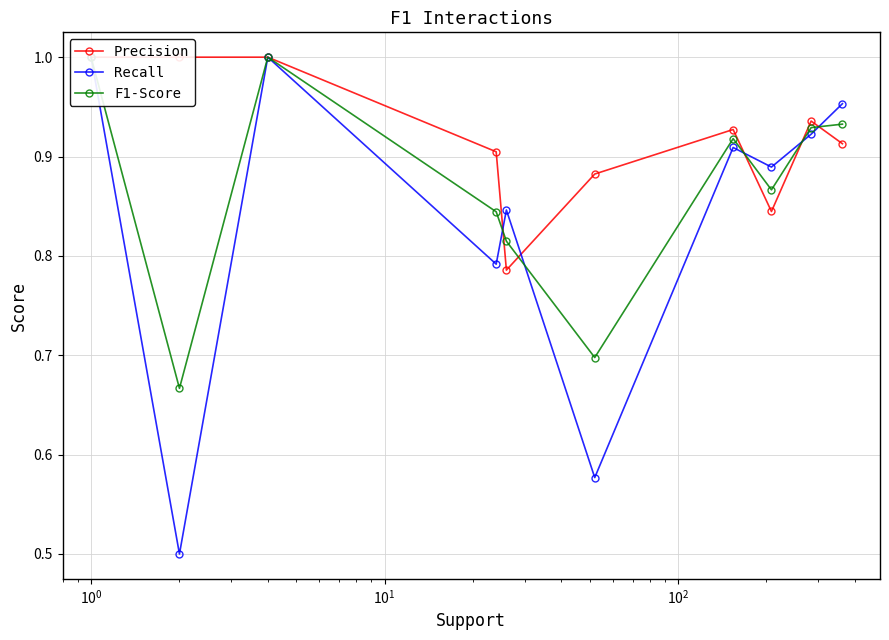

At how many categories does at least one series exceed 0?

10